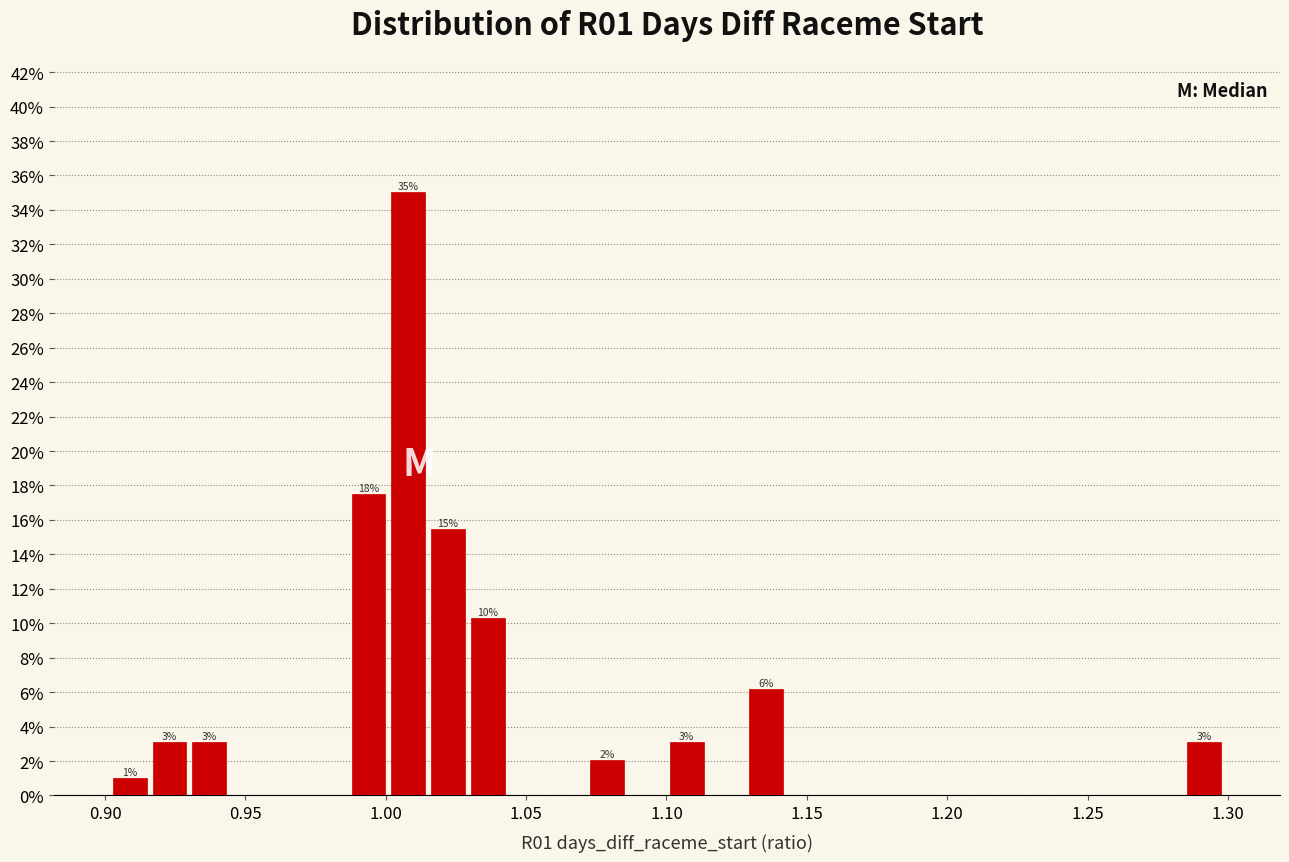

Around what value on the x-axis is the tallest bar? Give the approximate position of its centre, as read against the axis.

1.010